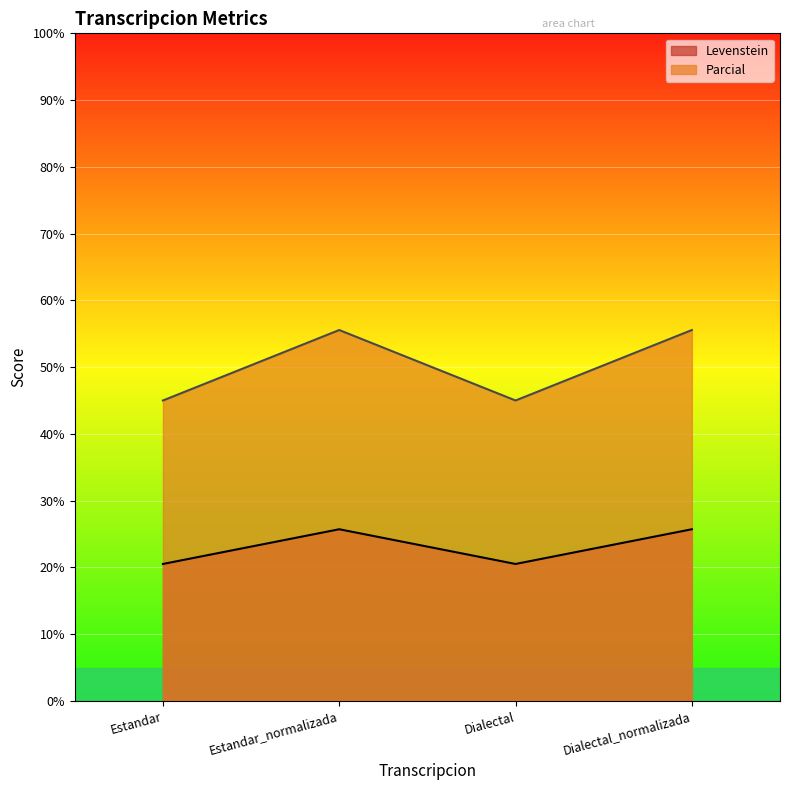

True or false: Parcial has more than 2 points higher than both neighbors.

False